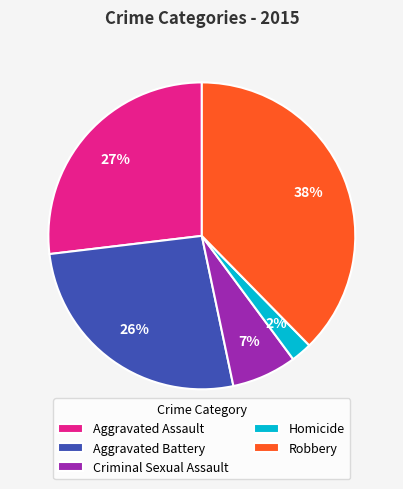

To the nearest percent, what is the average slice percentage?

20%